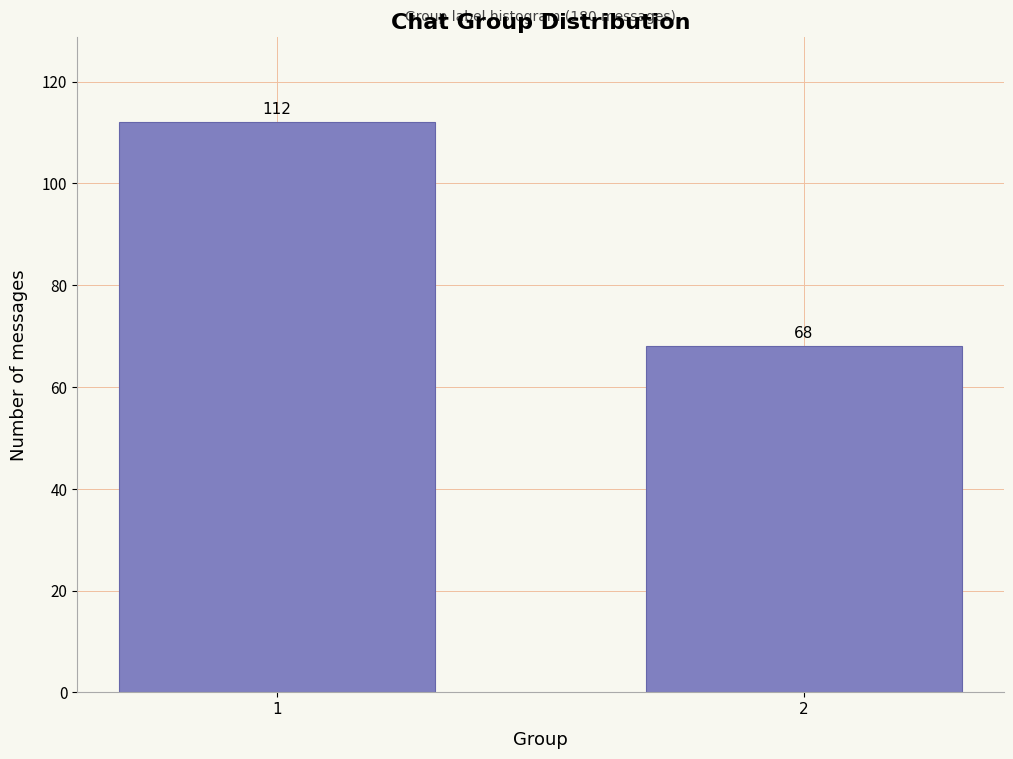

Reading right to left, transcribe all the data shown in this chart.

2=68	1=112